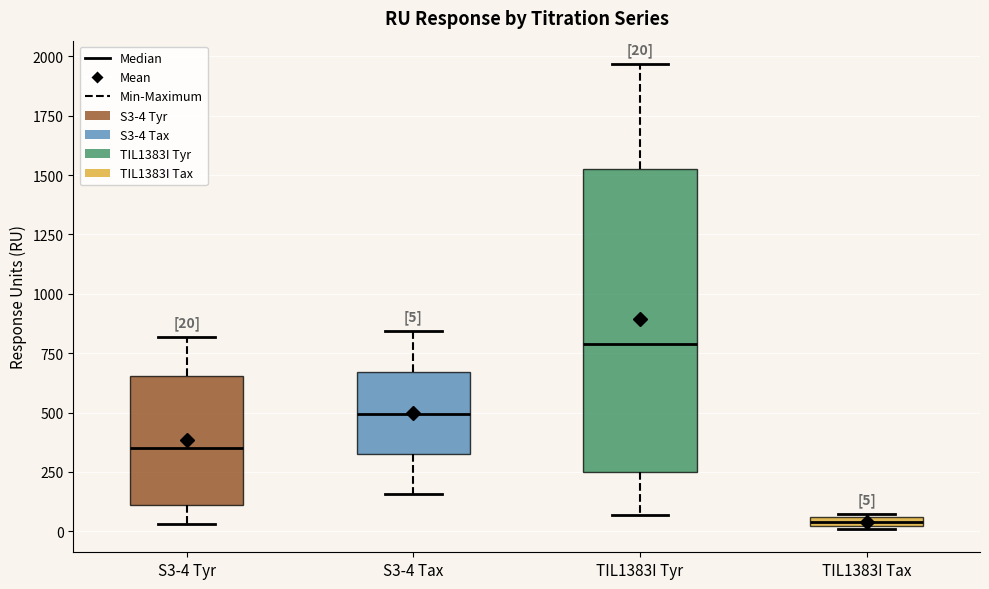

Comparing the boxes themselves (not the whiskers), which one is the tallest?

TIL1383I Tyr